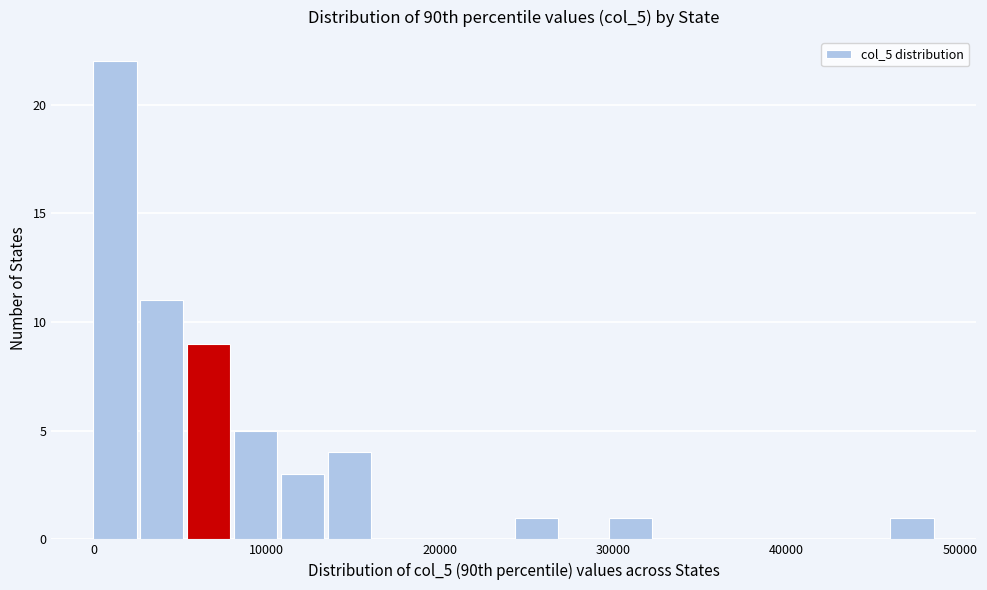

Around what value on the x-axis is the tallest bar? Give the approximate position of its centre, as read against the axis.

1000